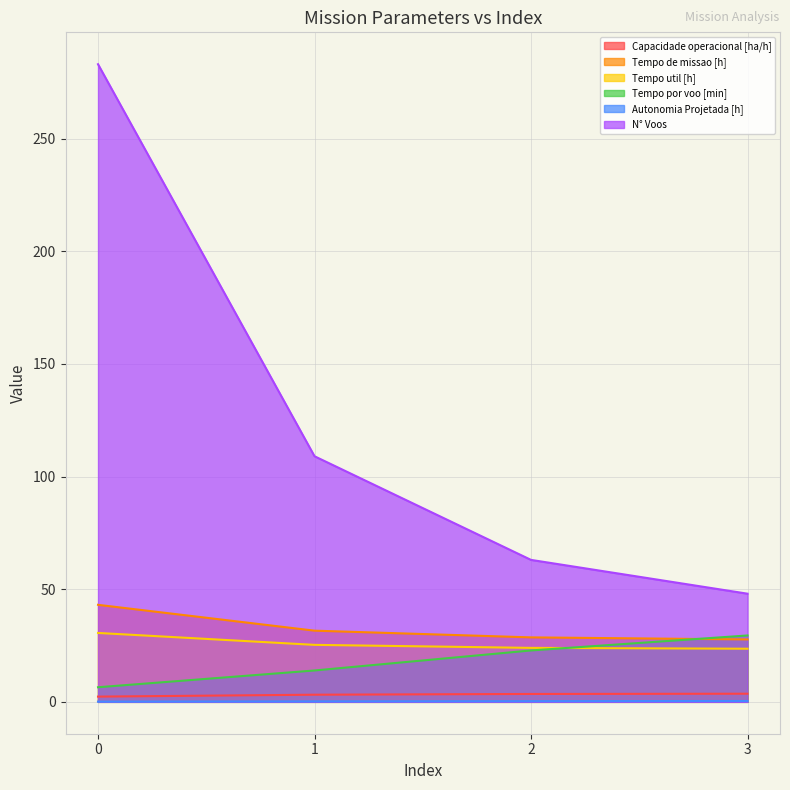

Which series has the widest spread of values?

N° Voos